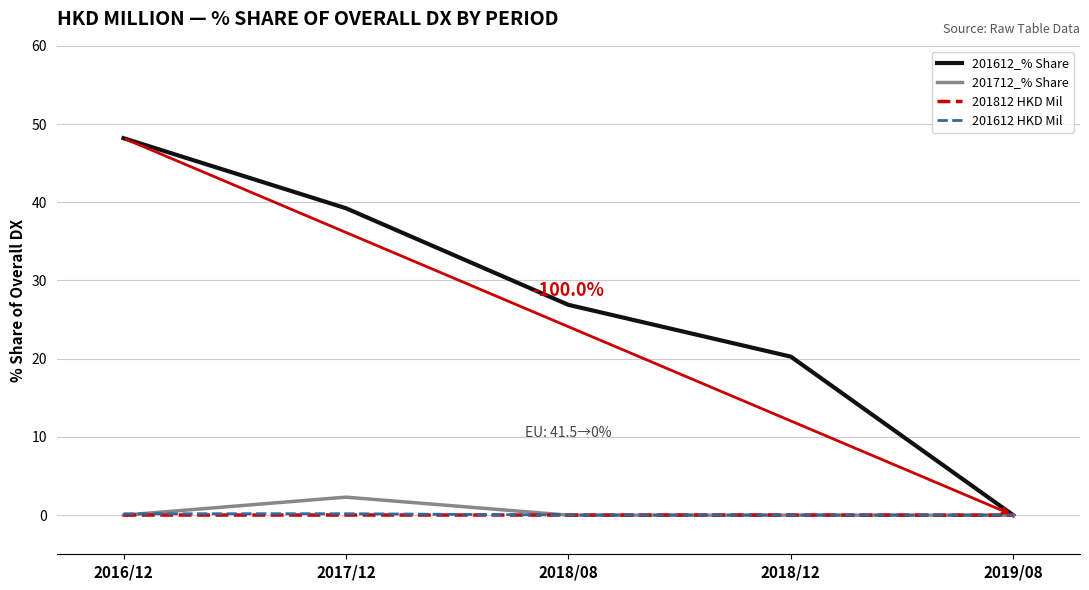

Count the number of data series in this chart.

4